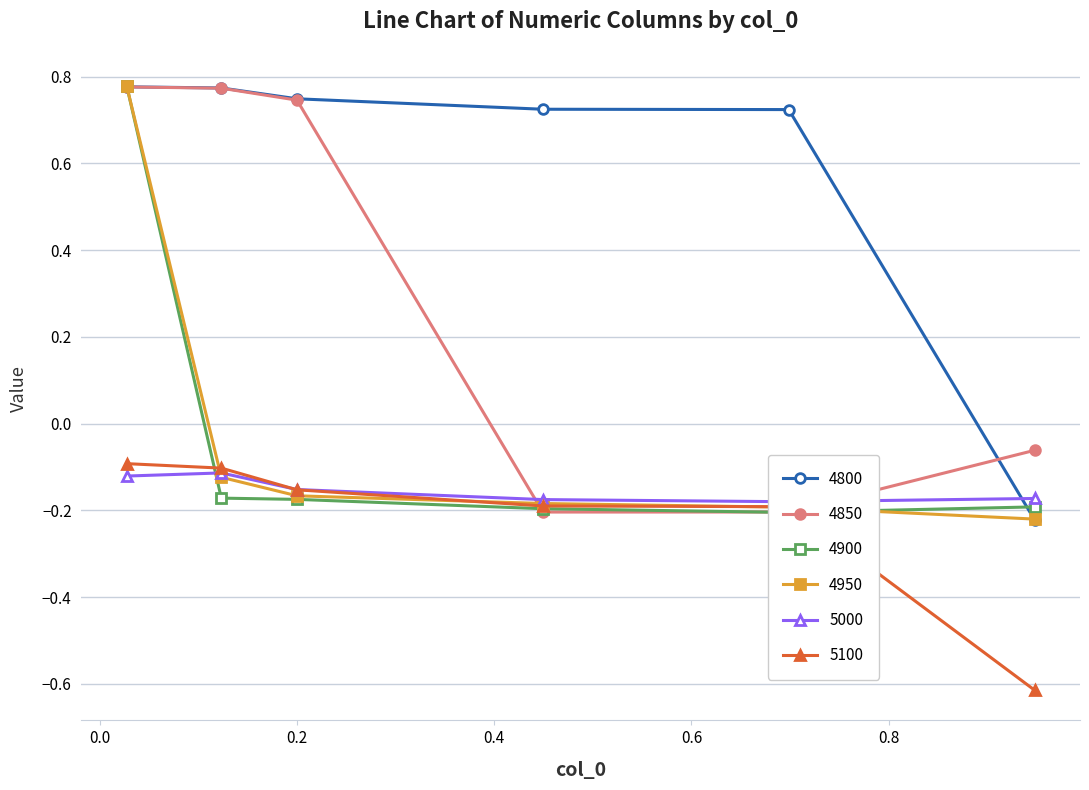

Is the value of 4800 at 0.2 greater than the value of 4850 at 0.1232876712328767?

No